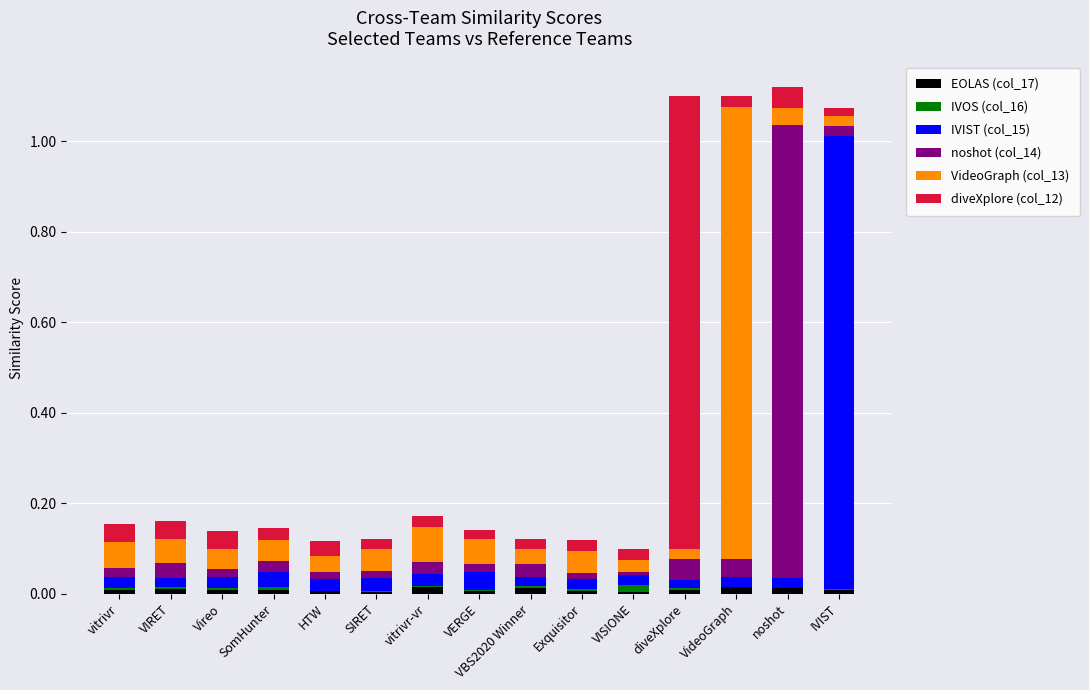

Is it true that noshot (col_14) equals 0.0 at VERGE?

True